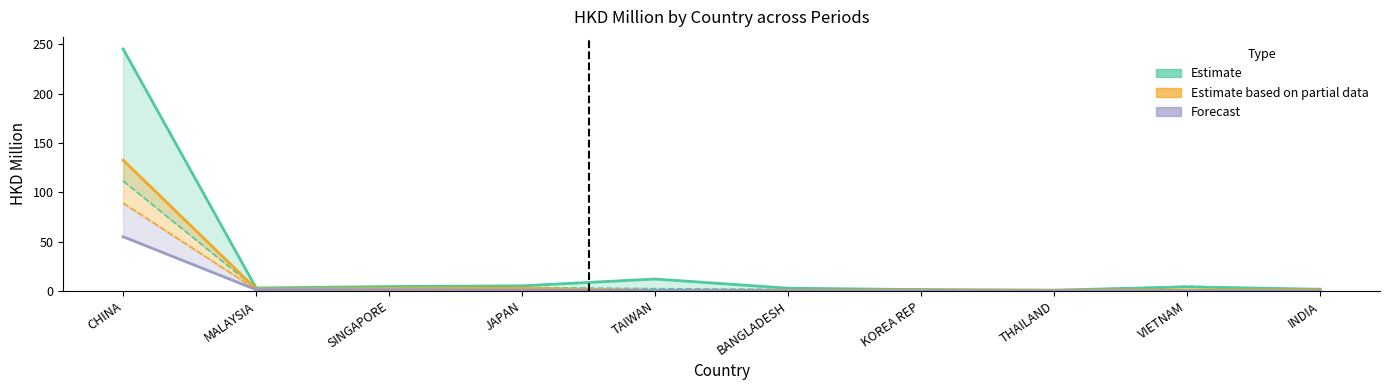

What is the maximum value shown in the chart?

245.3